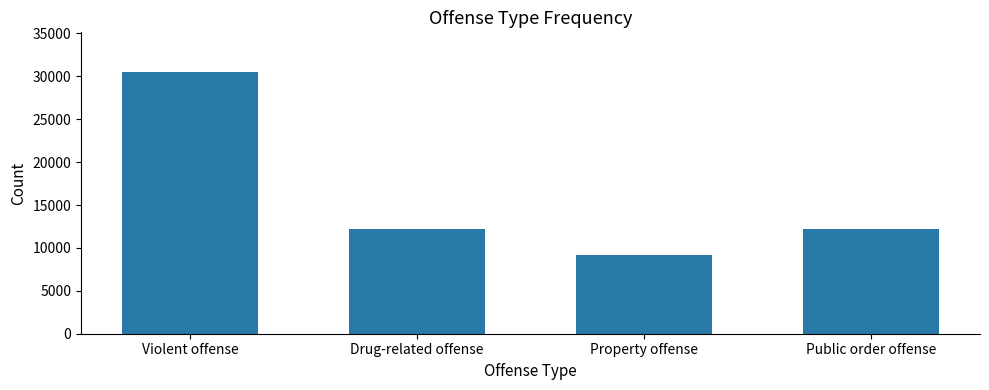

What is the change in value from Property offense to Public order offense?

+3054